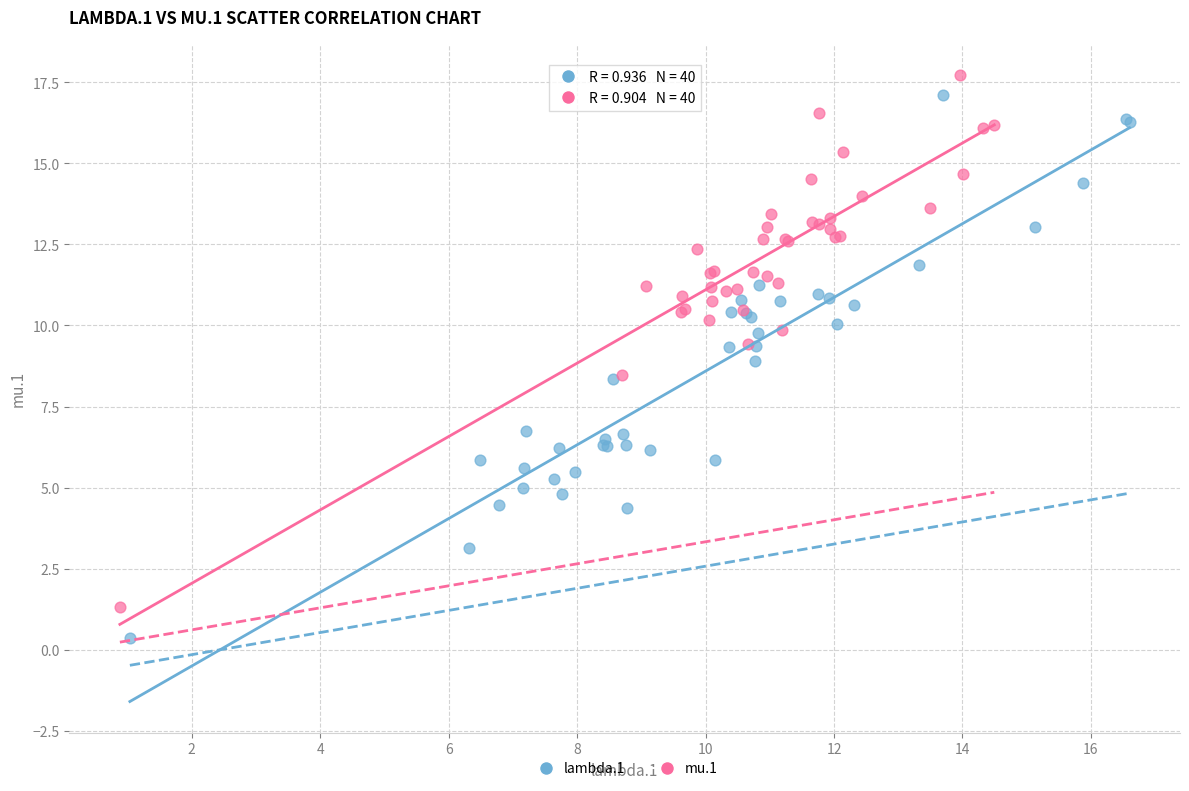

Which series has the widest spread of Y values?

lambda.1